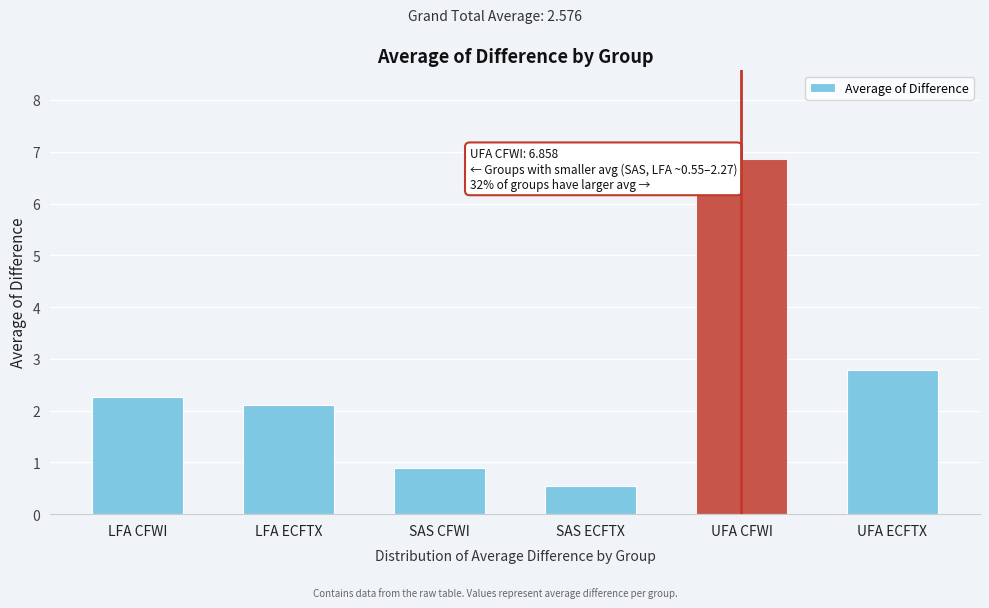

Reading right to left, list all the values displayed in this chart.

2.8	6.9	0.6	0.9	2.1	2.3